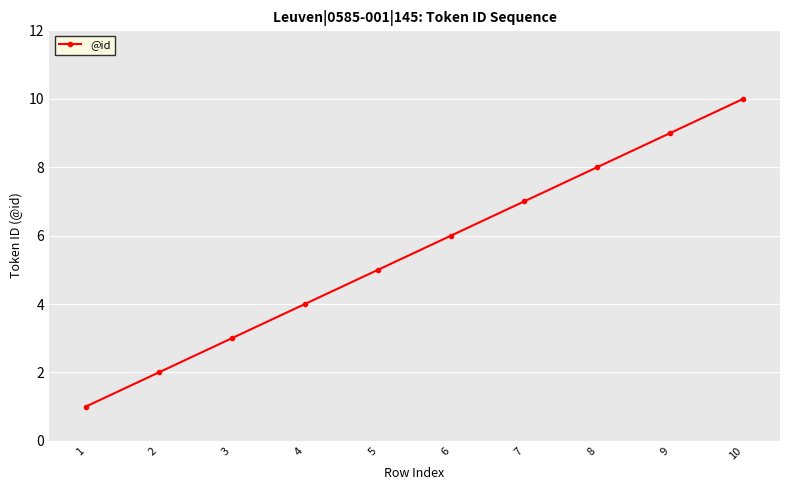

Reading left to right, extract all data points from this chart.

1	2	3	4	5	6	7	8	9	10